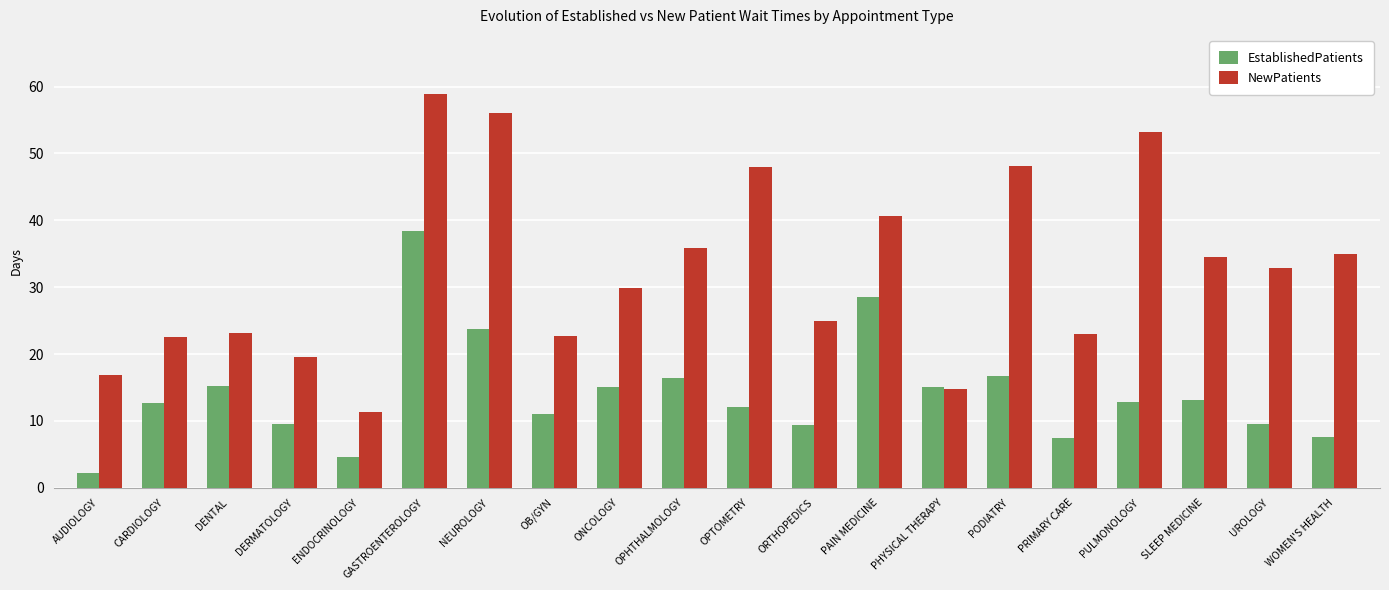

What is the difference between the maximum and minimum values in the NewPatients series?

47.6